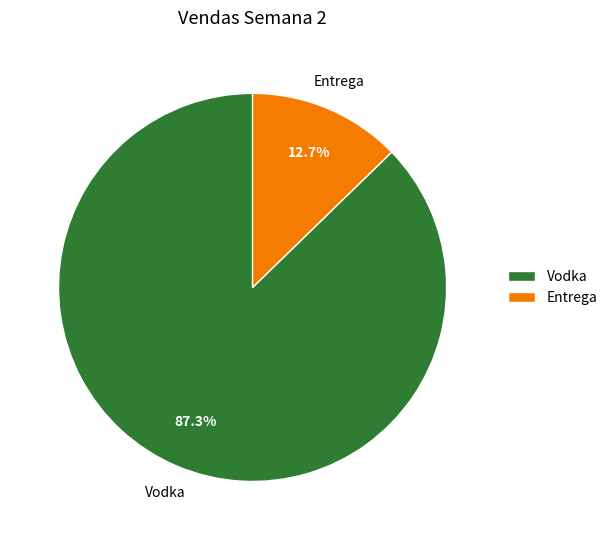

To the nearest percent, what is the difference between the largest and smallest slice percentages?

75%